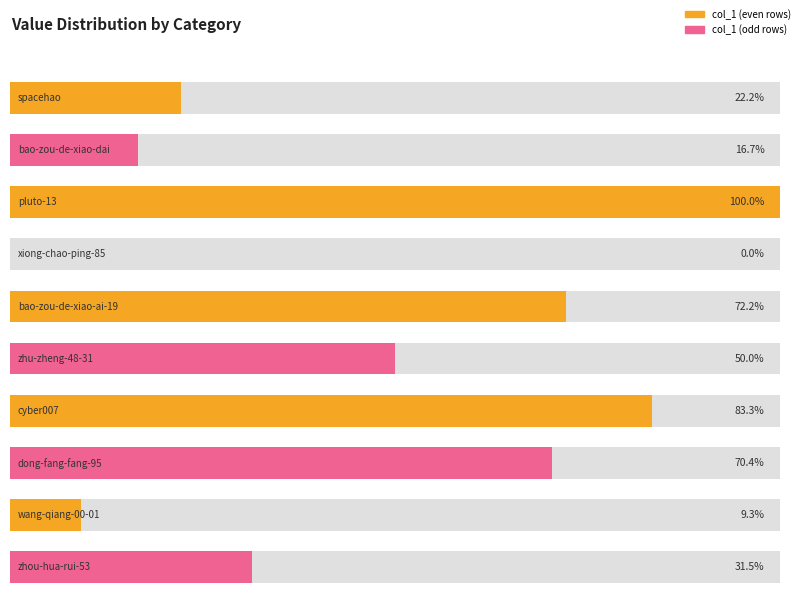

The value at pluto-13 is 37. True or false?

False